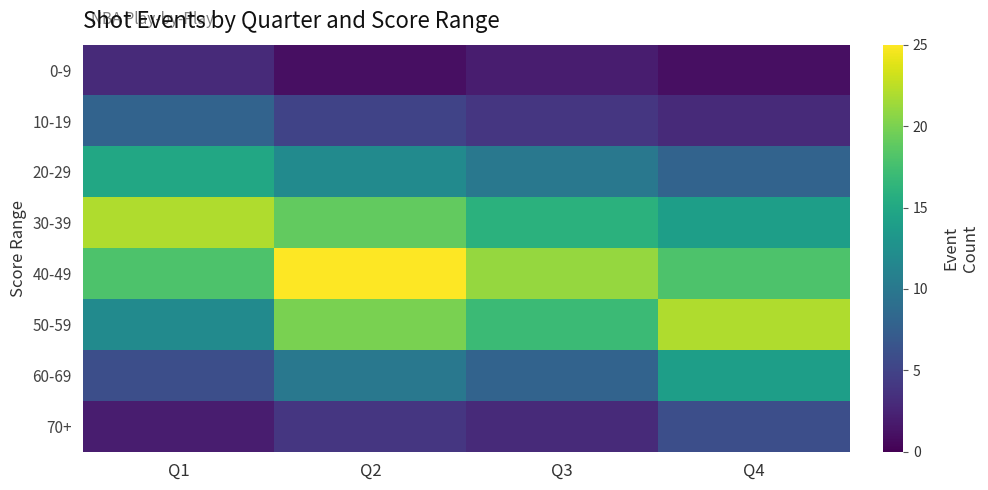

How many series are shown in this chart?

8